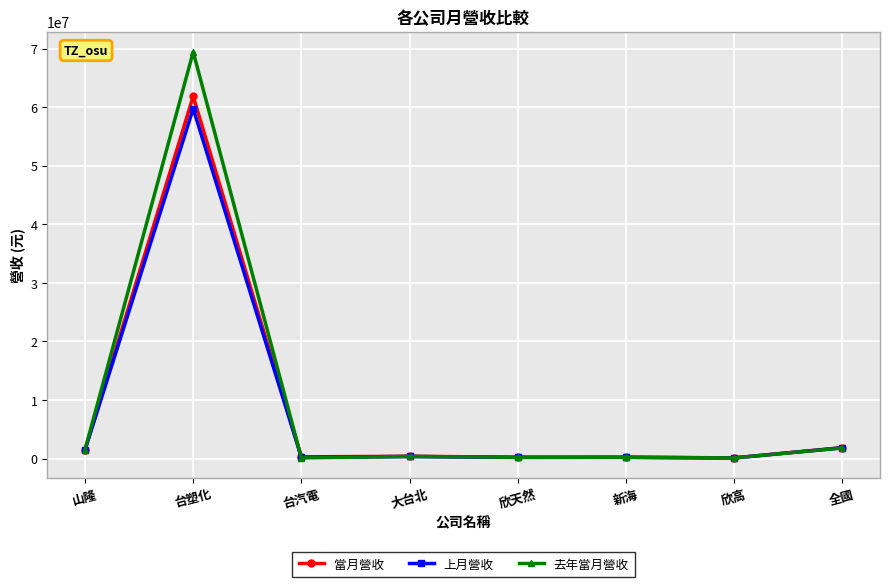

What is the minimum value shown in the chart?

119448